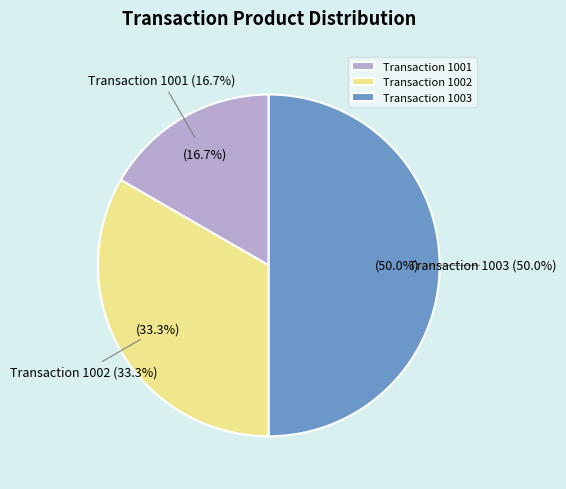

Rank the categories by value from highest to lowest.

1003, 1002, 1001